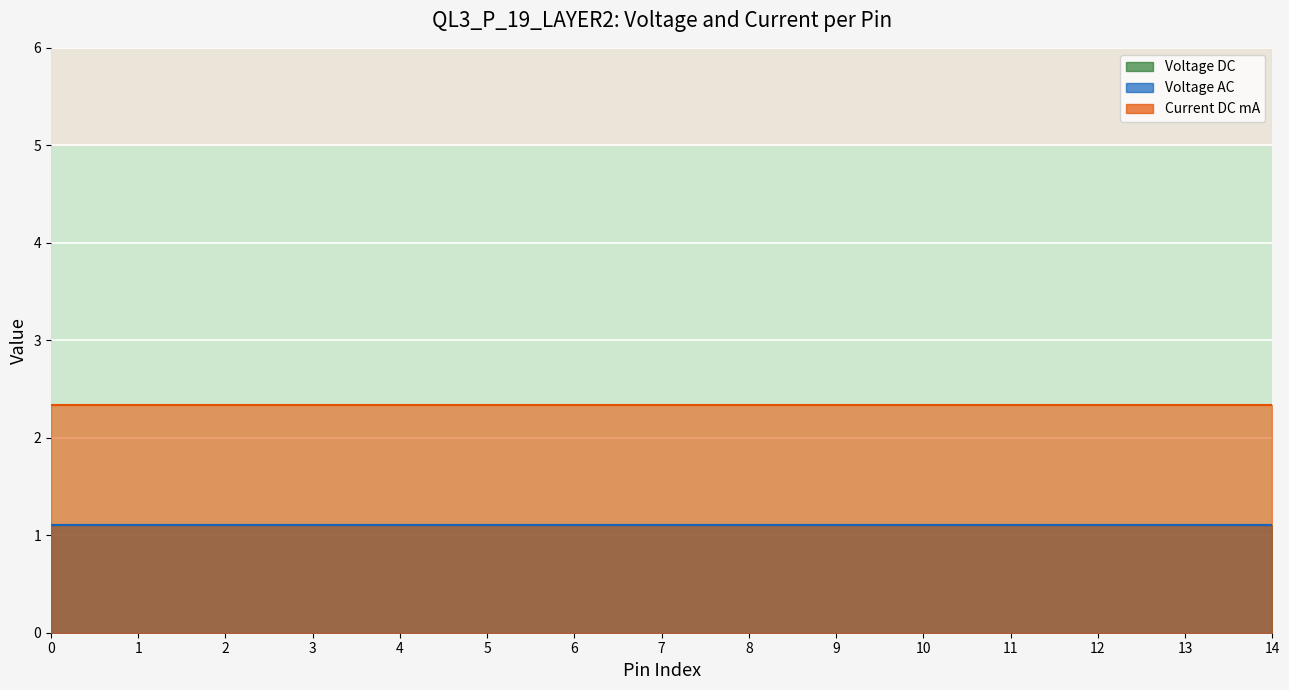

List the labels in order of Current DC mA value, largest first.

0, 1, 2, 3, 4, 5, 6, 7, 8, 9, 10, 11, 12, 13, 14